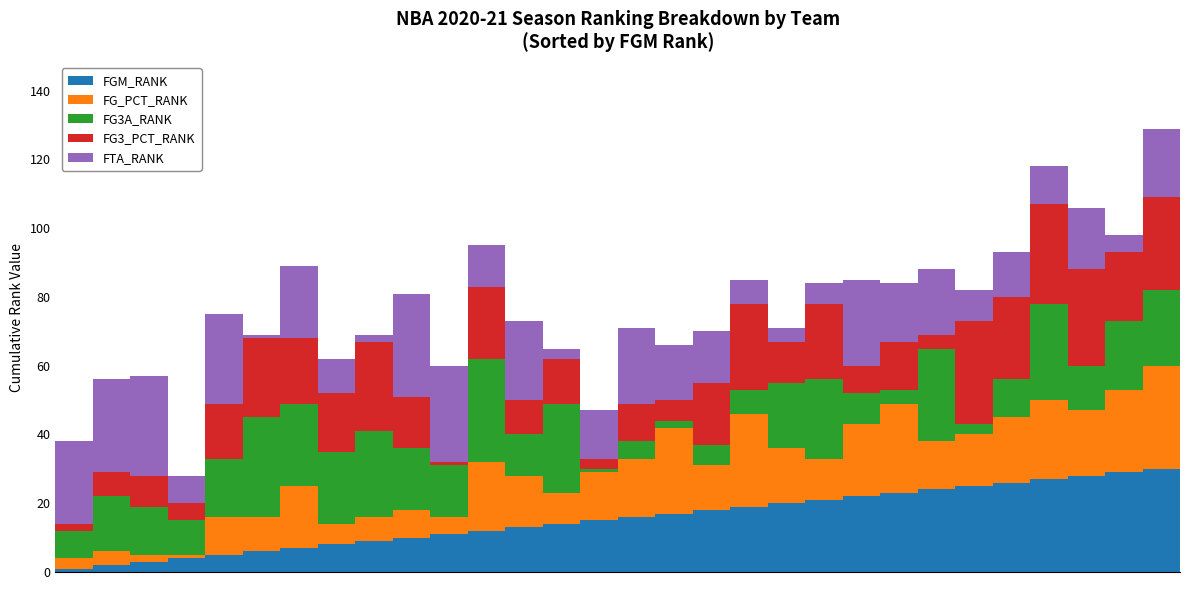

At how many categories does at least one series exceed 17?

28